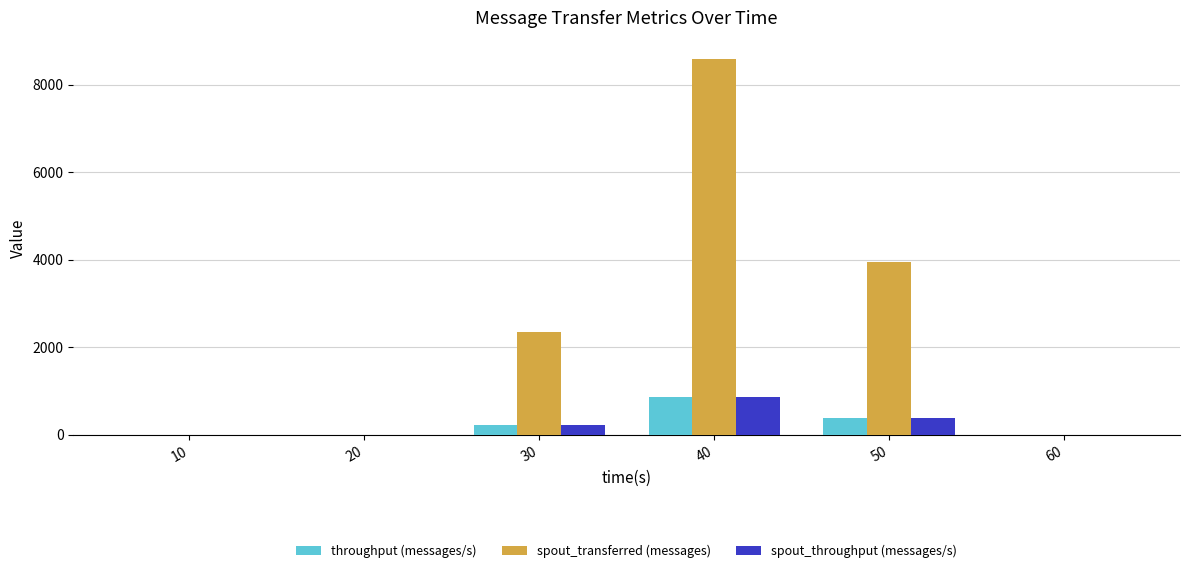

Reading left to right, list all the values displayed in this chart.

throughput (messages/s): 0	0	232	856	395	0
spout_transferred (messages): 0	0	2340	8580	3960	0
spout_throughput (messages/s): 0	0	232	856	395	0